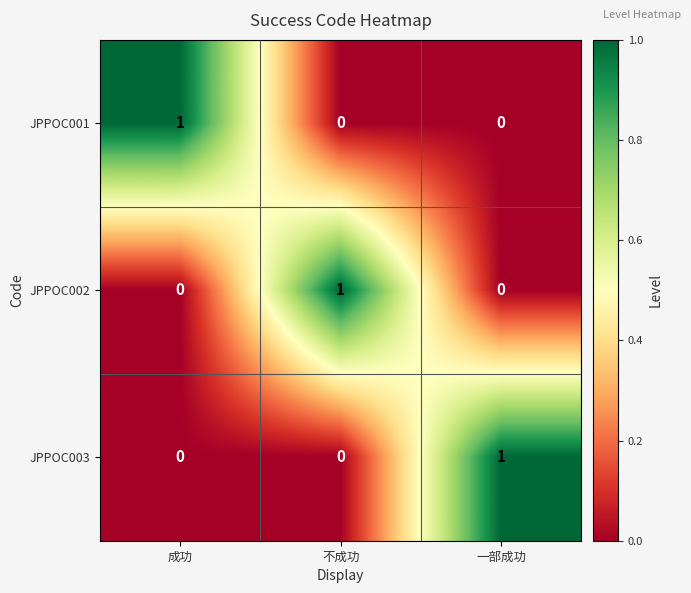

Reading right to left, list all the values displayed in this chart.

JPPOC001: 0	0	1
JPPOC002: 0	1	0
JPPOC003: 1	0	0